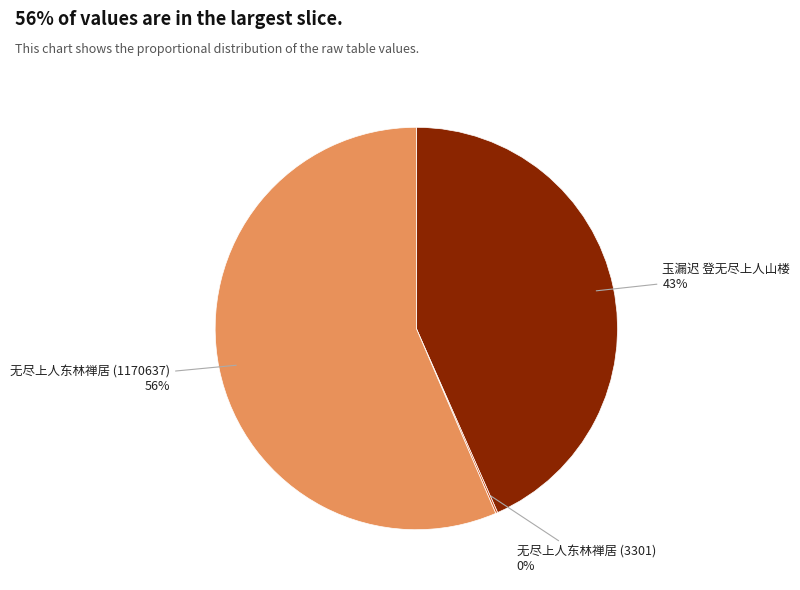

To the nearest percent, what is the average slice percentage?

33%